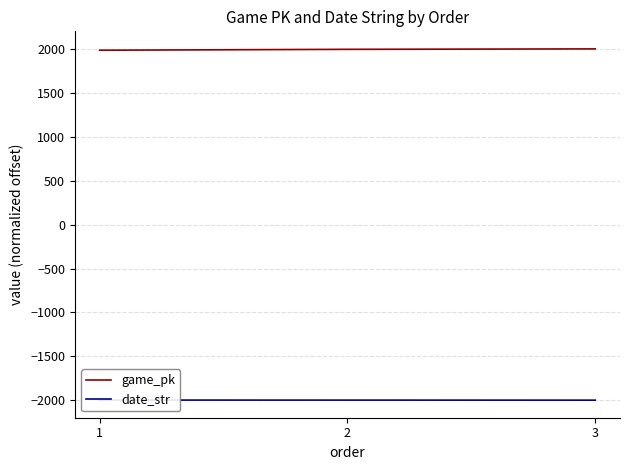

Does the chart have visible grid lines?

Yes